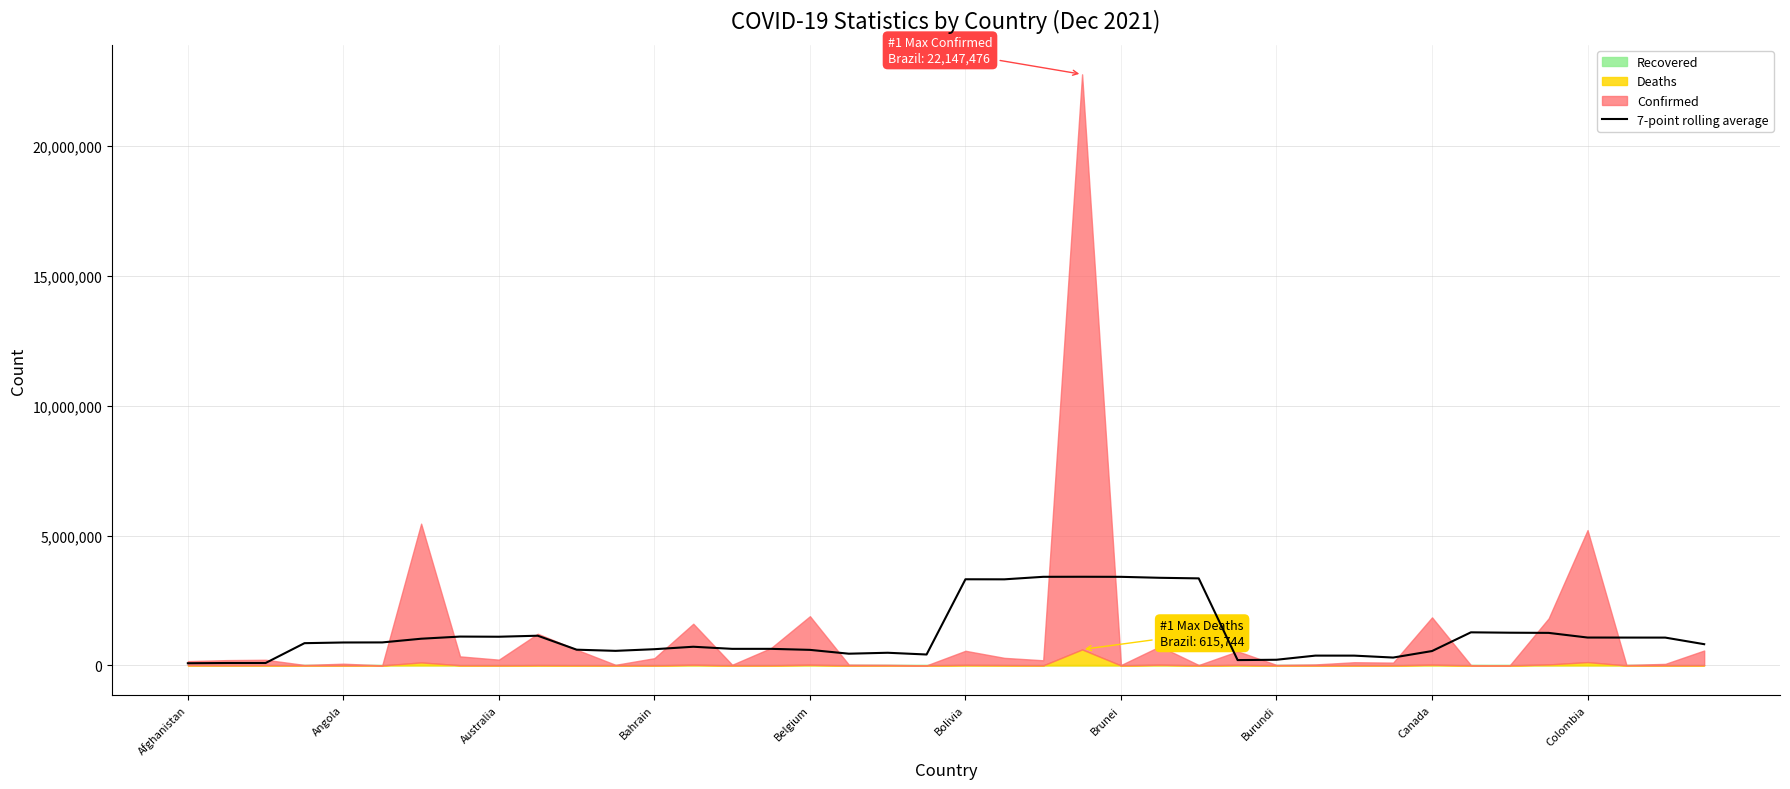

What is the sum of all values?

46507179.0